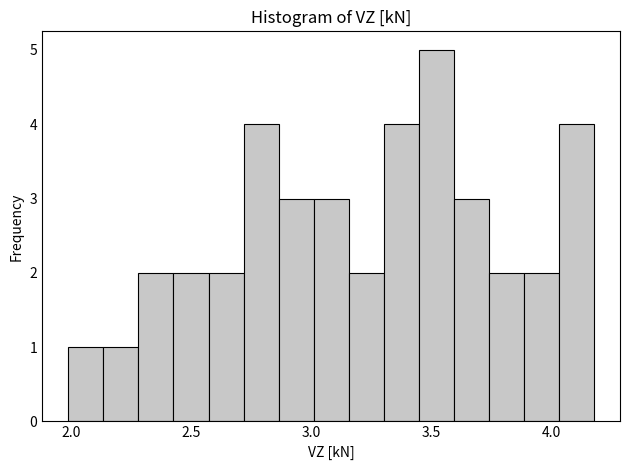

Around what value on the x-axis is the tallest bar? Give the approximate position of its centre, as read against the axis.

3.50